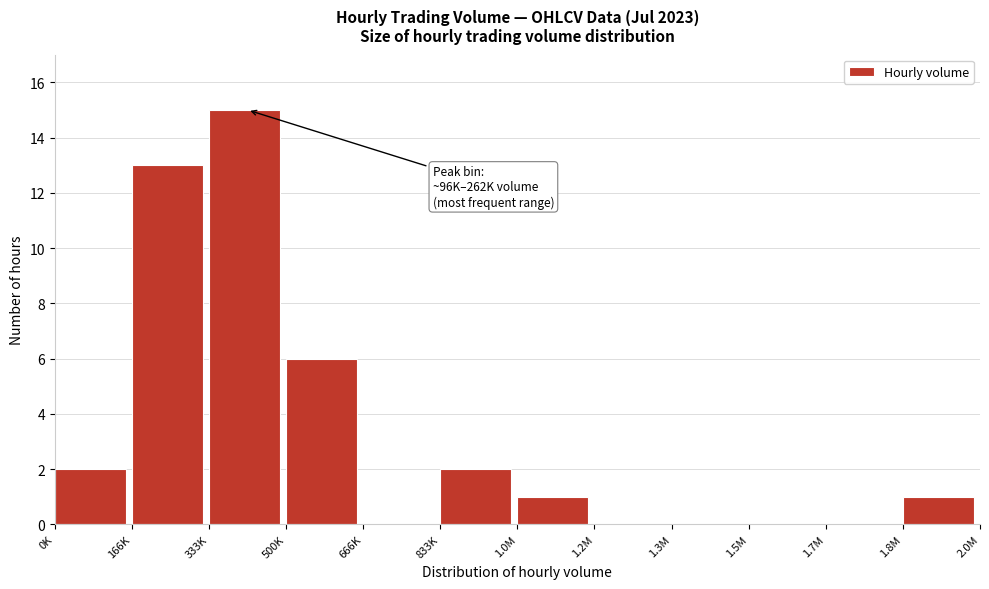

Reading left to right, transcribe all the data shown in this chart.

0K=2	166K=13	333K=15	500K=6	666K=0	833K=2	1.0M=1	1.2M=0	1.3M=0	1.5M=0	1.7M=0	1.8M=1